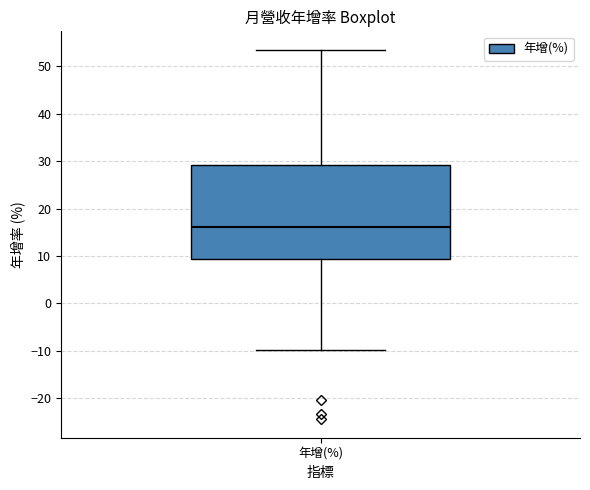

Where is the upper edge of the box for 年增(%) on the y-axis? The values are not printed on the chart, so give them approximately, as read against the axis.

29